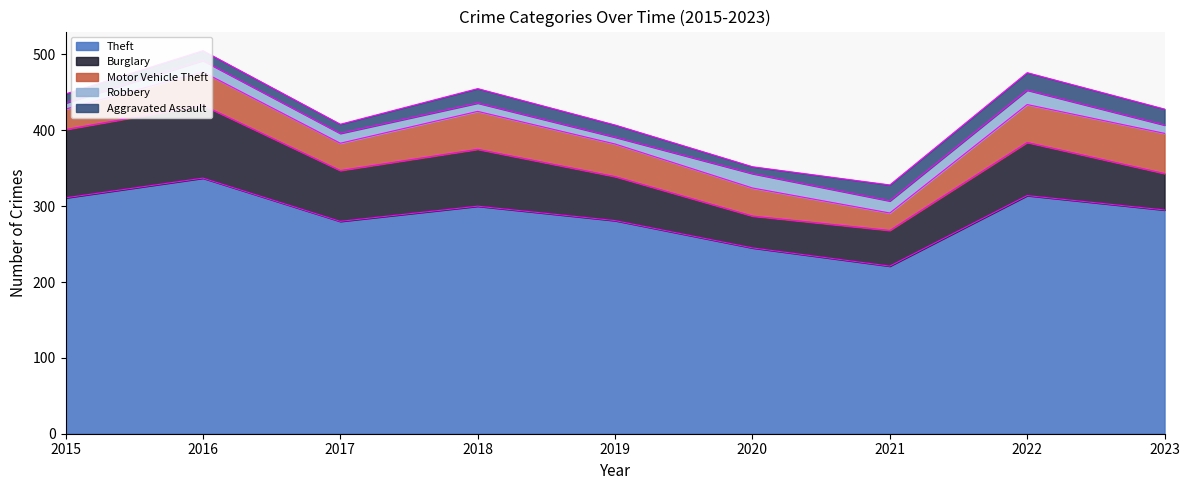

At which label does Theft first exceed 295?

2015